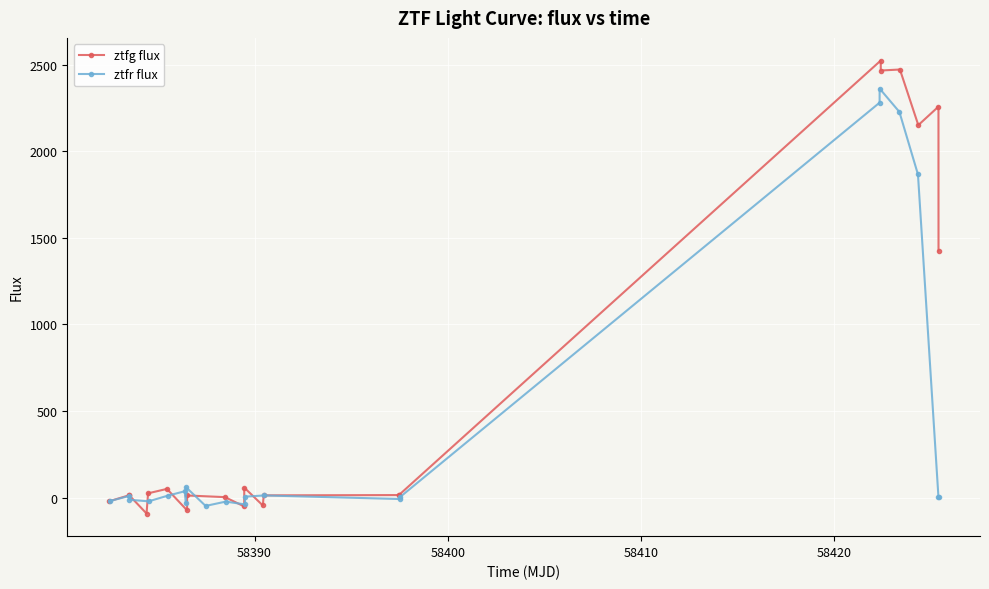

How many positive values does the ztfg flux series have?

16